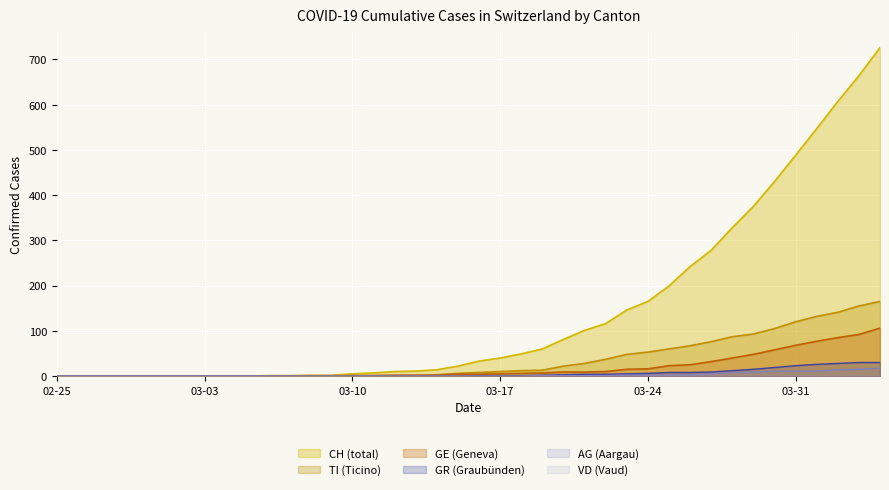

What is the maximum value shown in the chart?

726